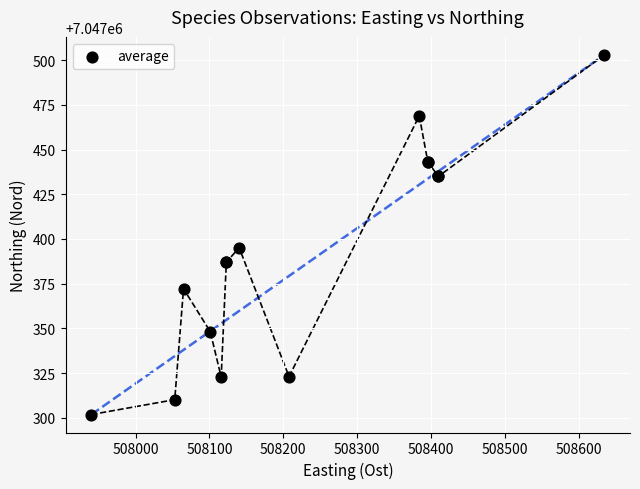

What Y value in the scatter plot is closest to 7047402?

7047395.1